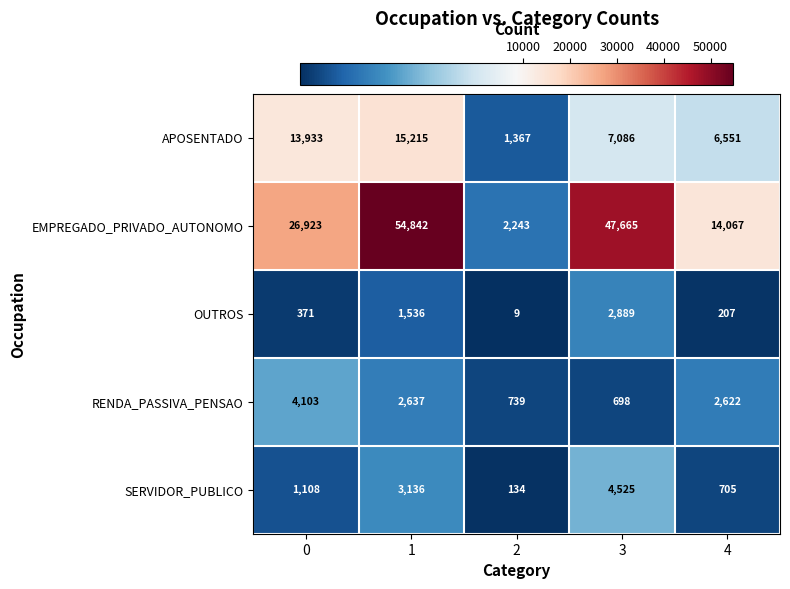

What is the spread (max minus min) of values at 2?

2234